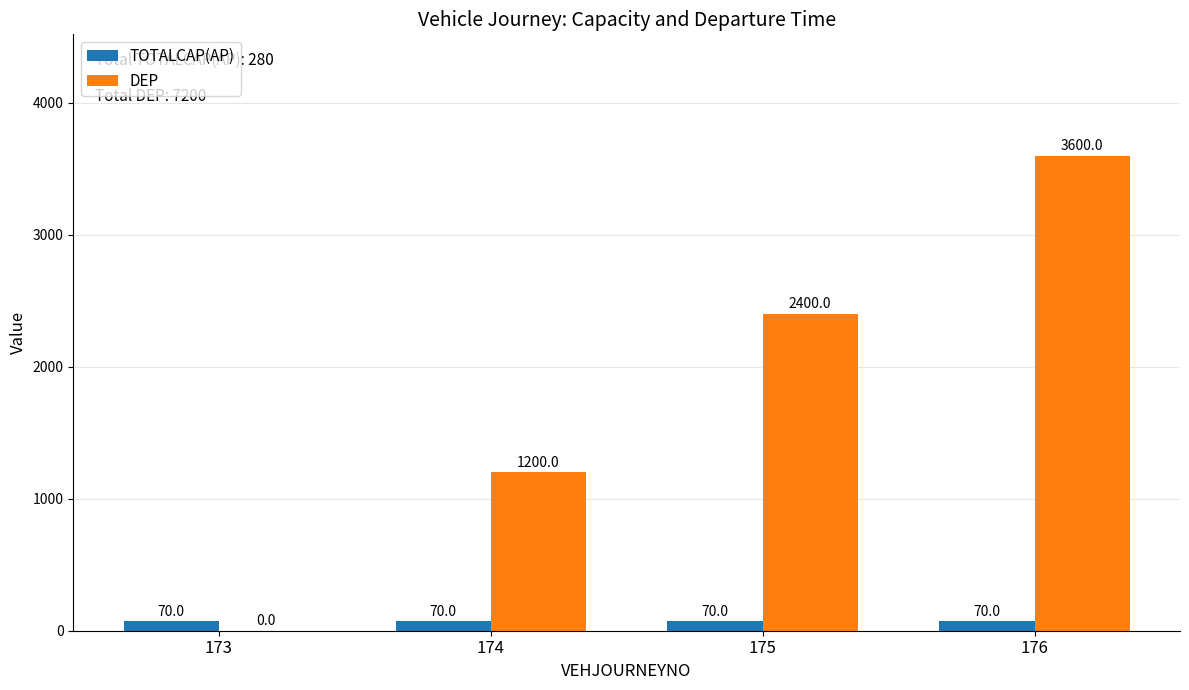

Which series has the largest total across all categories?

DEP